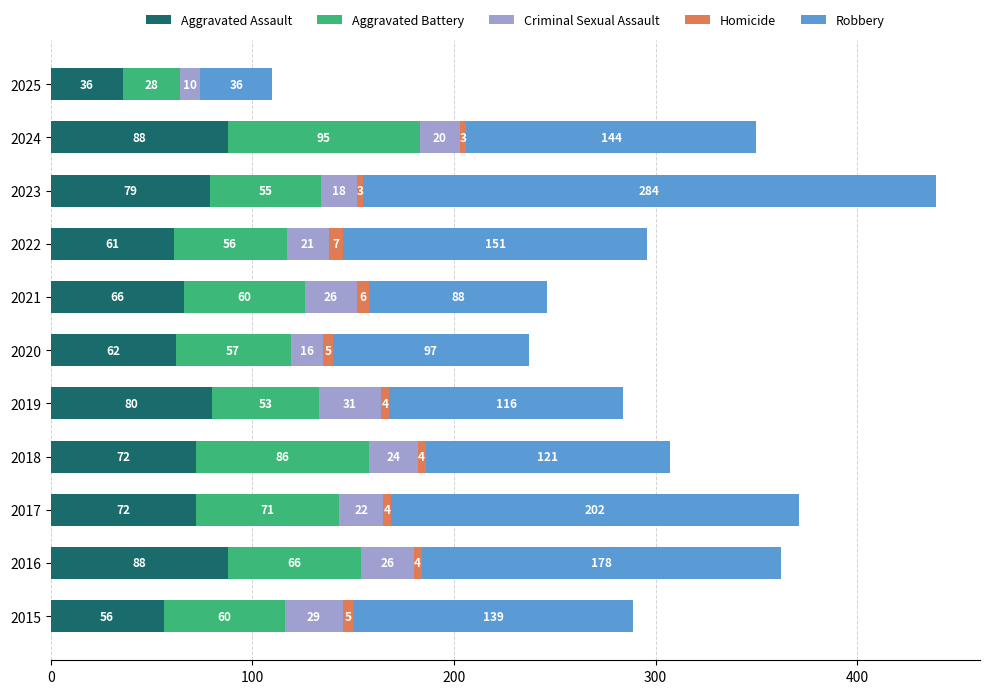

What is the maximum value for Aggravated Assault?

88